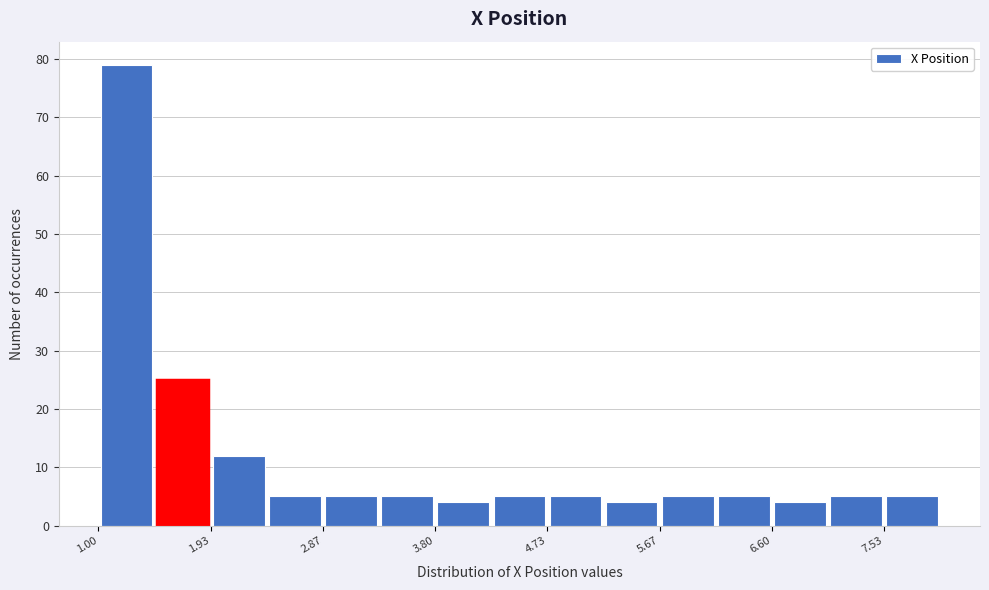

What is the height of the bar covering 7.1 to 7.5 on the x-axis? Neither the bar edges nor the heights are printed on the chart, so give them approximately, as read against the axes.

5